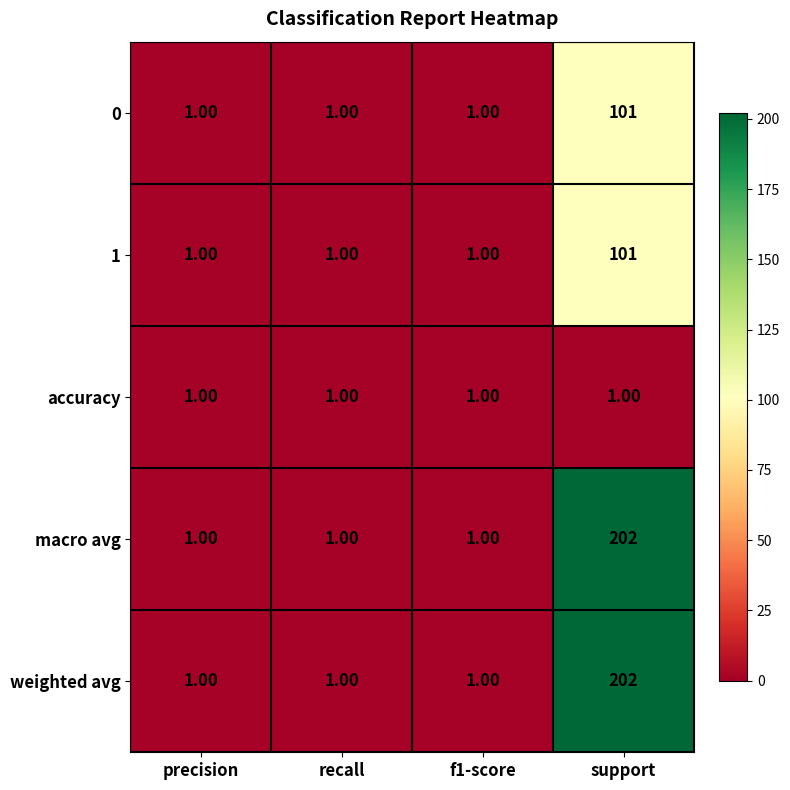

At which category does the chart reach its peak across all series?

support